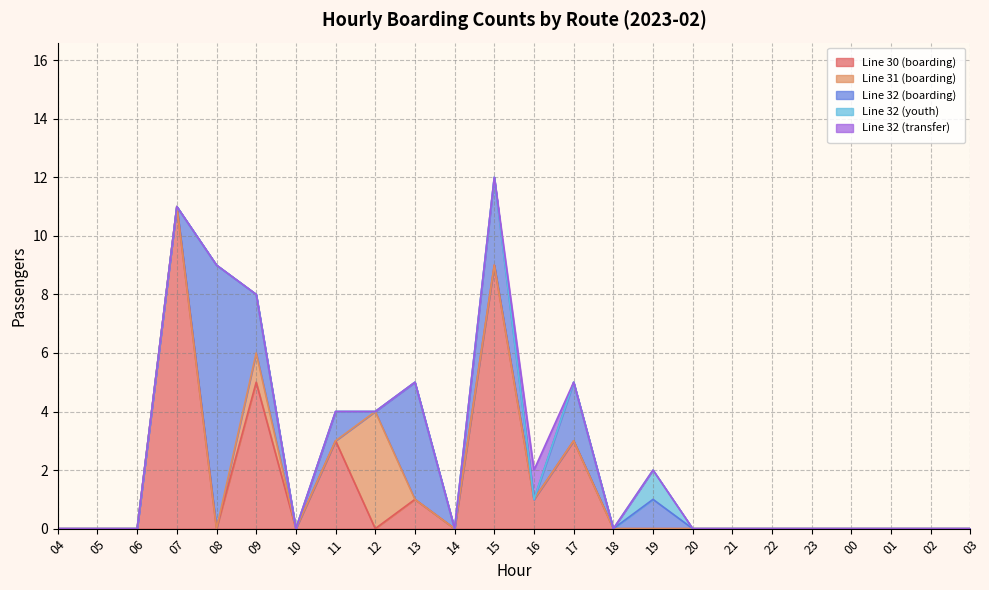

What are all the series names shown in the legend?

Line 30 (boarding), Line 31 (boarding), Line 32 (boarding), Line 32 (youth), Line 32 (transfer)